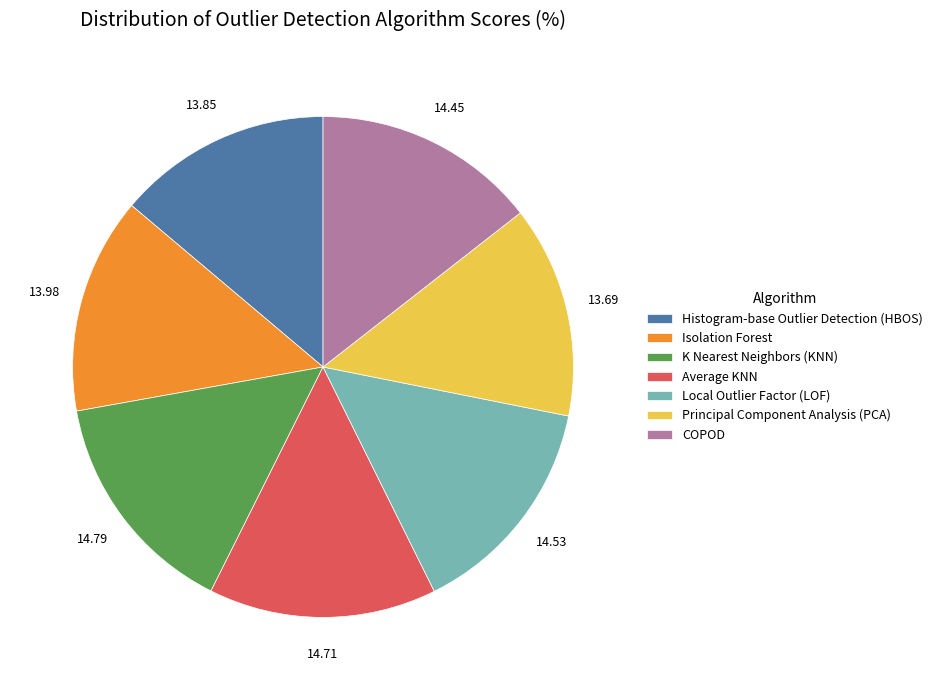

Is the sum of Histogram-base Outlier Detection (HBOS) and K Nearest Neighbors (KNN) greater than half?

No